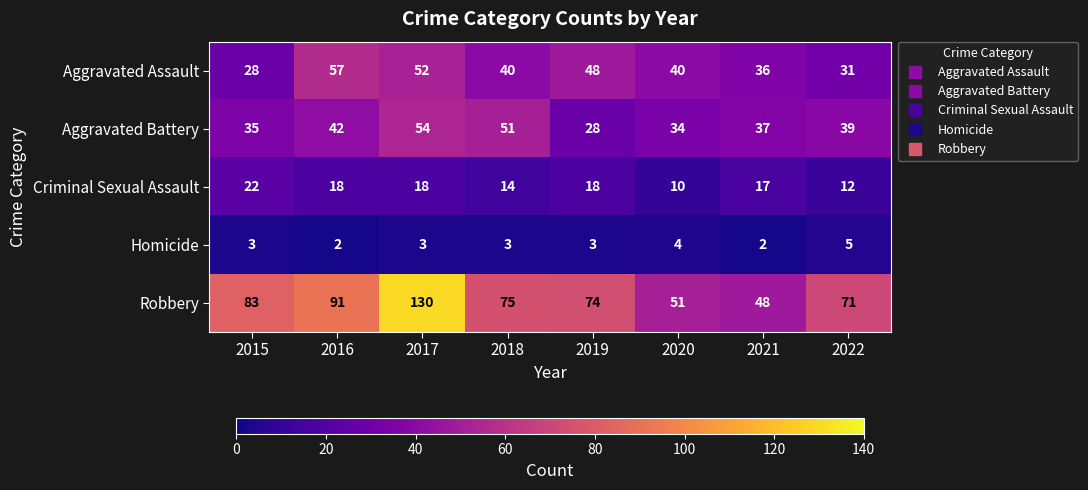

Which category has the highest value across all series?

2017